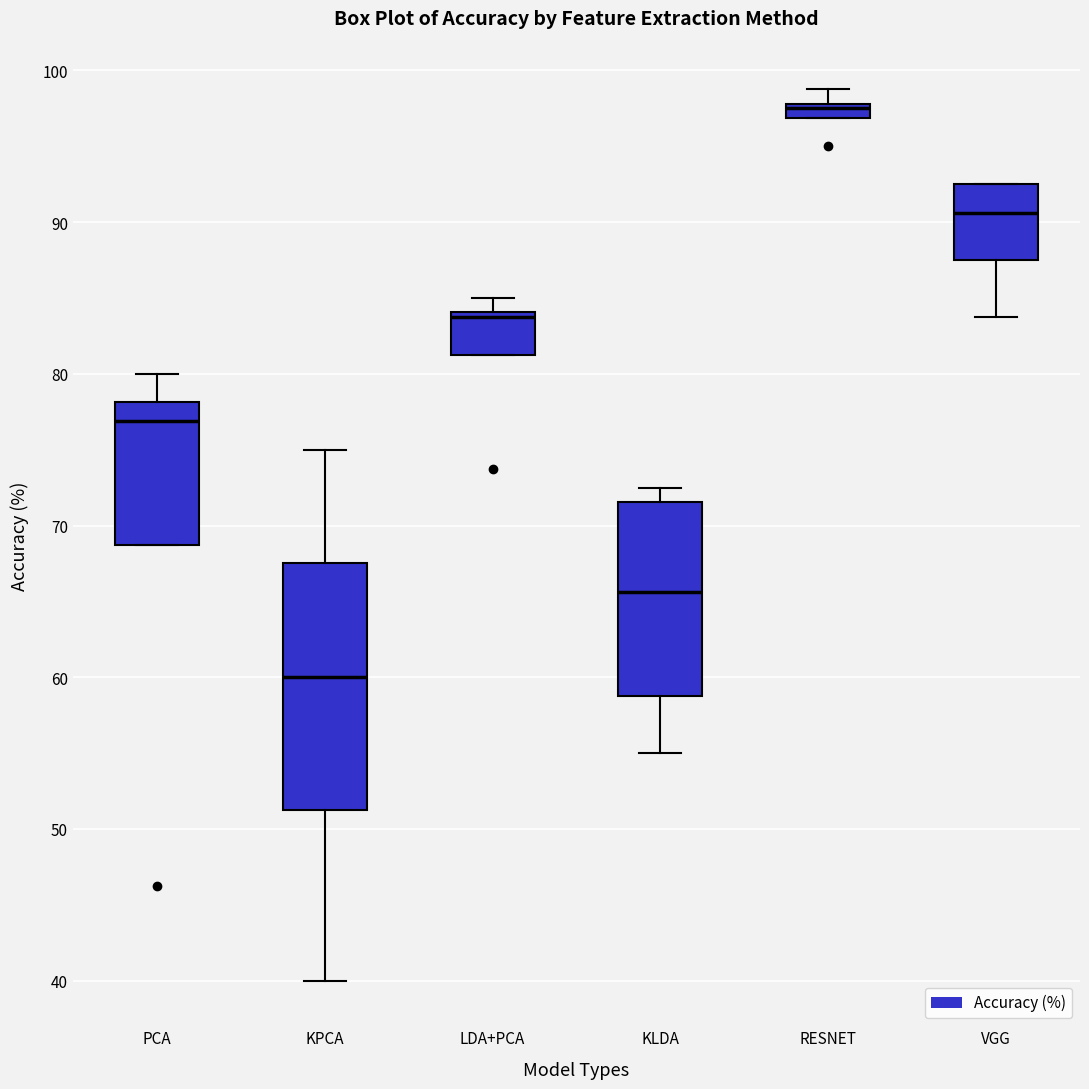

Which box has the lowest median line?

KPCA